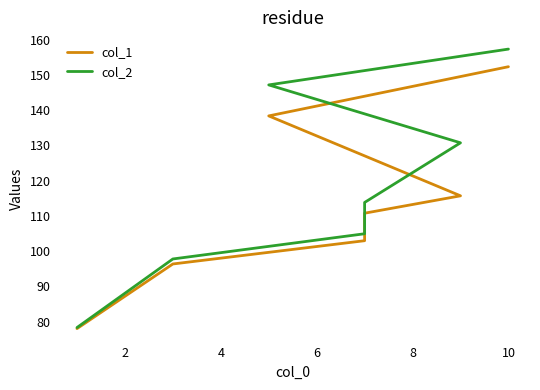

How many series are shown in this chart?

2